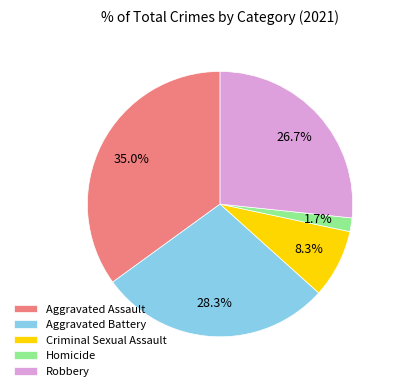

How many segments does this pie chart have?

5